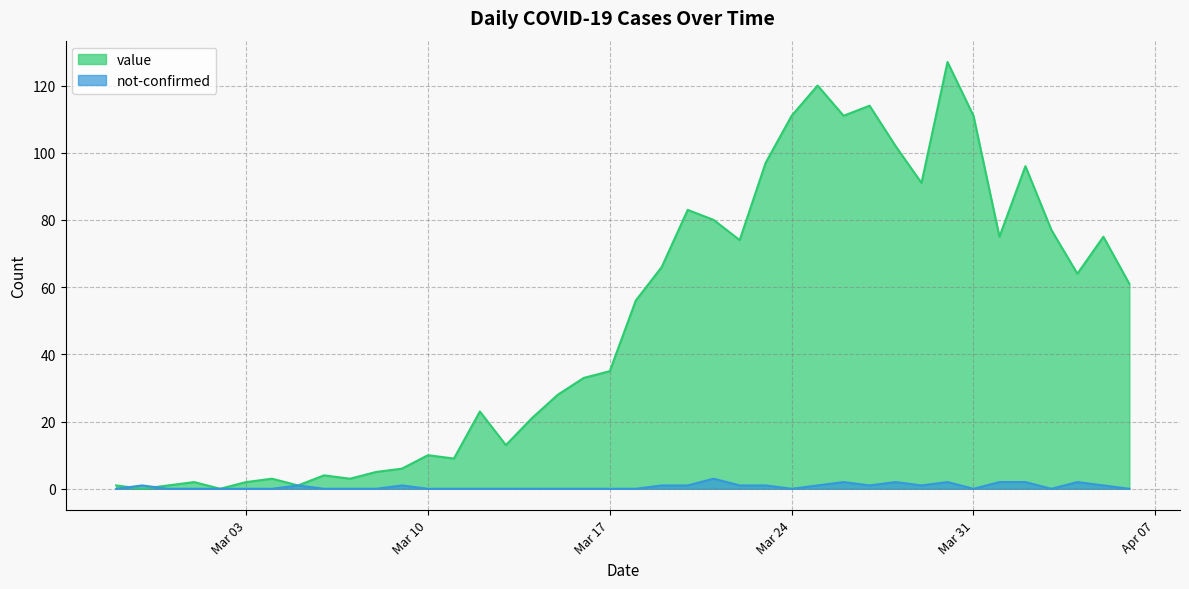

Reading left to right, what are all the values shown in this chart?

value: 1	0	1	2	0	2	3	1	4	3	5	6	10	9	23	13	21	28	33	35	56	66	83	80	74	97	111	120	111	114	102	91	127	111	75	96	77	64	75	61
not-confirmed: 0	1	0	0	0	0	0	1	0	0	0	1	0	0	0	0	0	0	0	0	0	1	1	3	1	1	0	1	2	1	2	1	2	0	2	2	0	2	1	0